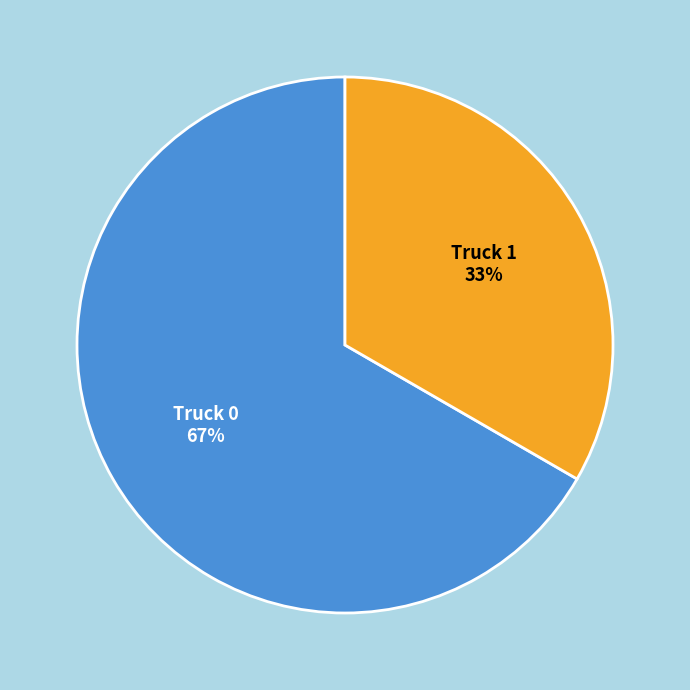

To the nearest percent, what is the average slice percentage?

50%